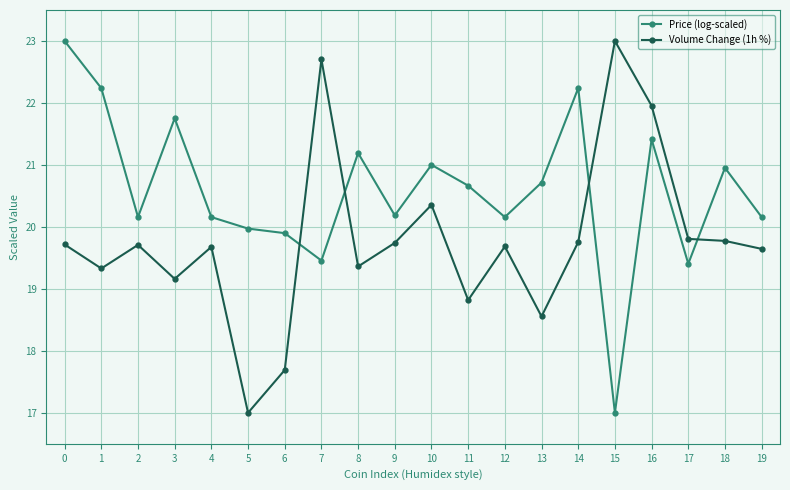

How many interior local peaks does the Price (log-scaled) series have?

6